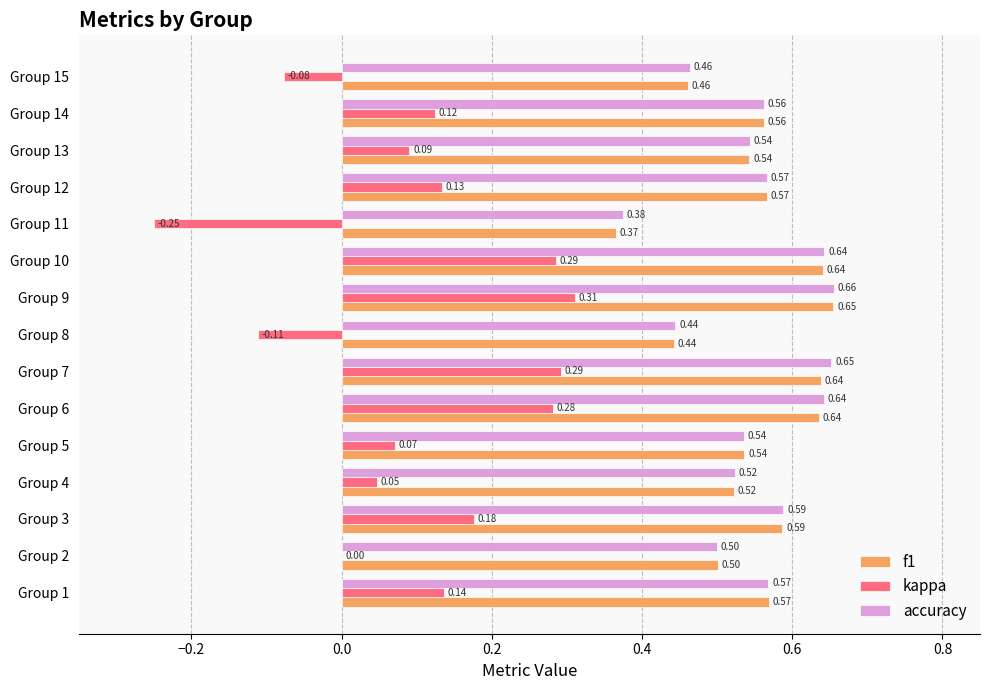

Which series changed the most between Group 4 and Group 7?

kappa